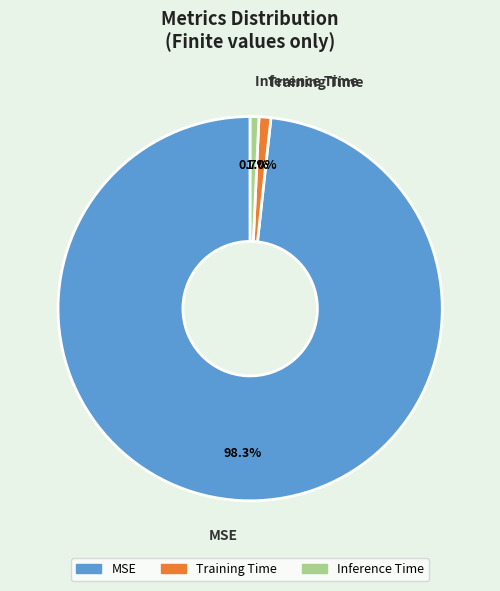

Is the sum of Inference Time and MSE greater than half?

Yes